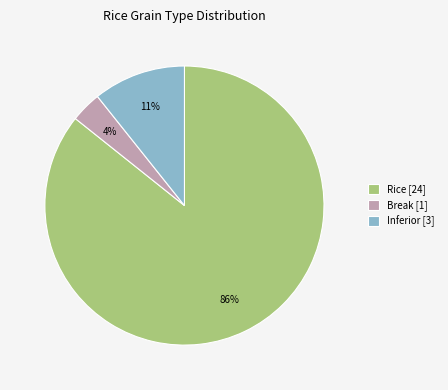

To the nearest percent, what is the average slice percentage?

33%